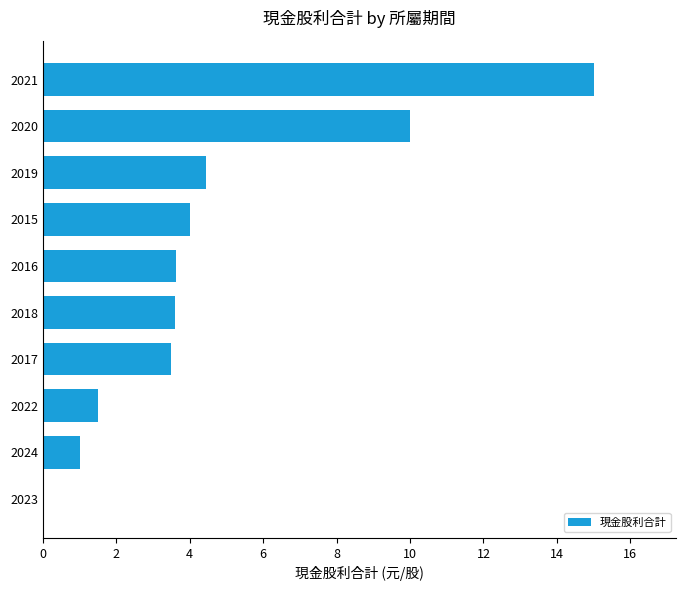

At which category does the chart reach its peak across all series?

2021